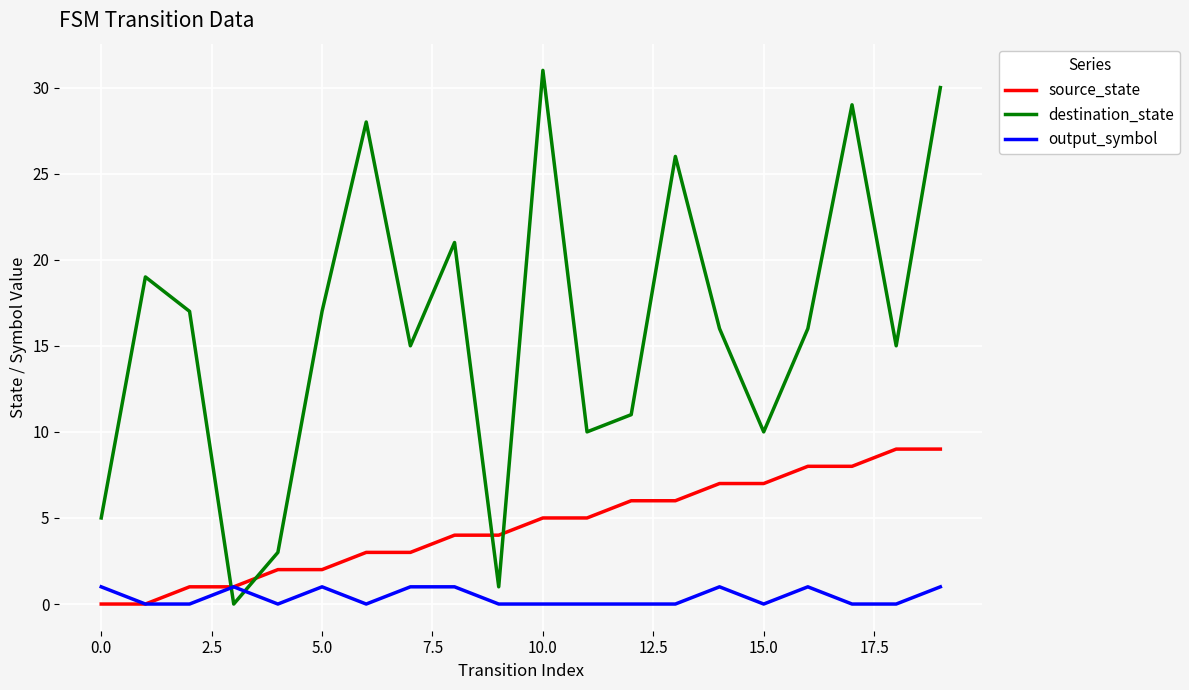

After their last crossing, which series has the higher values: source_state or destination_state?

destination_state